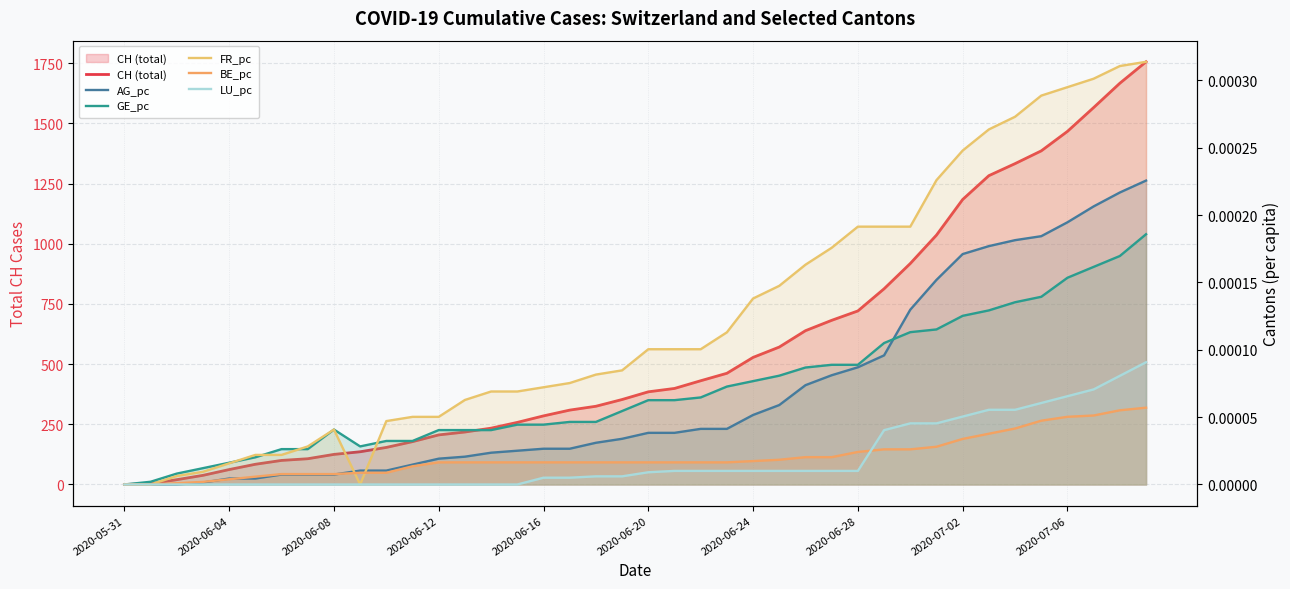

Reading left to right, list all the values displayed in this chart.

CH (total): 0.0	3.0	20.0	38.0	62.0	84.0	100.0	107.0	125.0	136.0	154.0	178.0	206.0	218.0	234.0	258.0	285.0	309.0	325.0	353.0	385.0	399.0	431.0	462.0	528.0	571.0	639.0	682.0	721.0	813.0	918.0	1036.0	1184.0	1283.0	1333.0	1386.0	1467.0	1566.0	1667.0	1756.0
AG_pc: 0.0	0.0	0.0	0.0	0.0	0.0	0.0	0.0	0.0	0.0	0.0	0.0	0.0	0.0	0.0	0.0	0.0	0.0	0.0	0.0	0.0	0.0	0.0	0.0	0.0	0.0	0.0	0.0	0.0	0.0	0.0	0.0	0.0	0.0	0.0	0.0	0.0	0.0	0.0	0.0
GE_pc: 0.0	0.0	0.0	0.0	0.0	0.0	0.0	0.0	0.0	0.0	0.0	0.0	0.0	0.0	0.0	0.0	0.0	0.0	0.0	0.0	0.0	0.0	0.0	0.0	0.0	0.0	0.0	0.0	0.0	0.0	0.0	0.0	0.0	0.0	0.0	0.0	0.0	0.0	0.0	0.0
FR_pc: 0.0	0.0	0.0	0.0	0.0	0.0	0.0	0.0	0.0	0.0	0.0	0.0	0.0	0.0	0.0	0.0	0.0	0.0	0.0	0.0	0.0	0.0	0.0	0.0	0.0	0.0	0.0	0.0	0.0	0.0	0.0	0.0	0.0	0.0	0.0	0.0	0.0	0.0	0.0	0.0
BE_pc: 0.0	0.0	0.0	0.0	0.0	0.0	0.0	0.0	0.0	0.0	0.0	0.0	0.0	0.0	0.0	0.0	0.0	0.0	0.0	0.0	0.0	0.0	0.0	0.0	0.0	0.0	0.0	0.0	0.0	0.0	0.0	0.0	0.0	0.0	0.0	0.0	0.0	0.0	0.0	0.0
LU_pc: 0.0	0.0	0.0	0.0	0.0	0.0	0.0	0.0	0.0	0.0	0.0	0.0	0.0	0.0	0.0	0.0	0.0	0.0	0.0	0.0	0.0	0.0	0.0	0.0	0.0	0.0	0.0	0.0	0.0	0.0	0.0	0.0	0.0	0.0	0.0	0.0	0.0	0.0	0.0	0.0